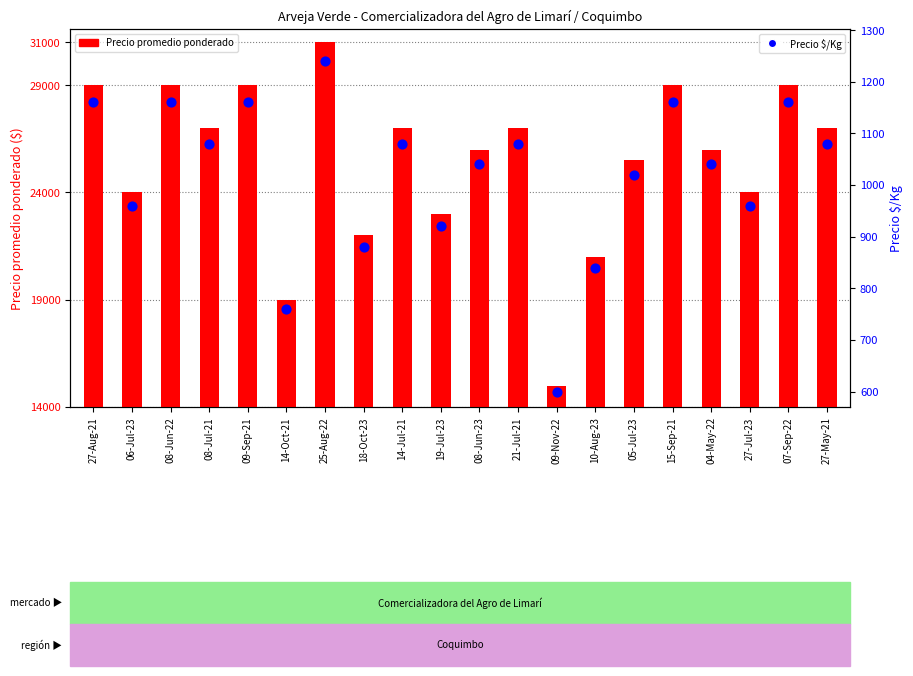

What is the total value across all series at 09-Nov-22?

15600